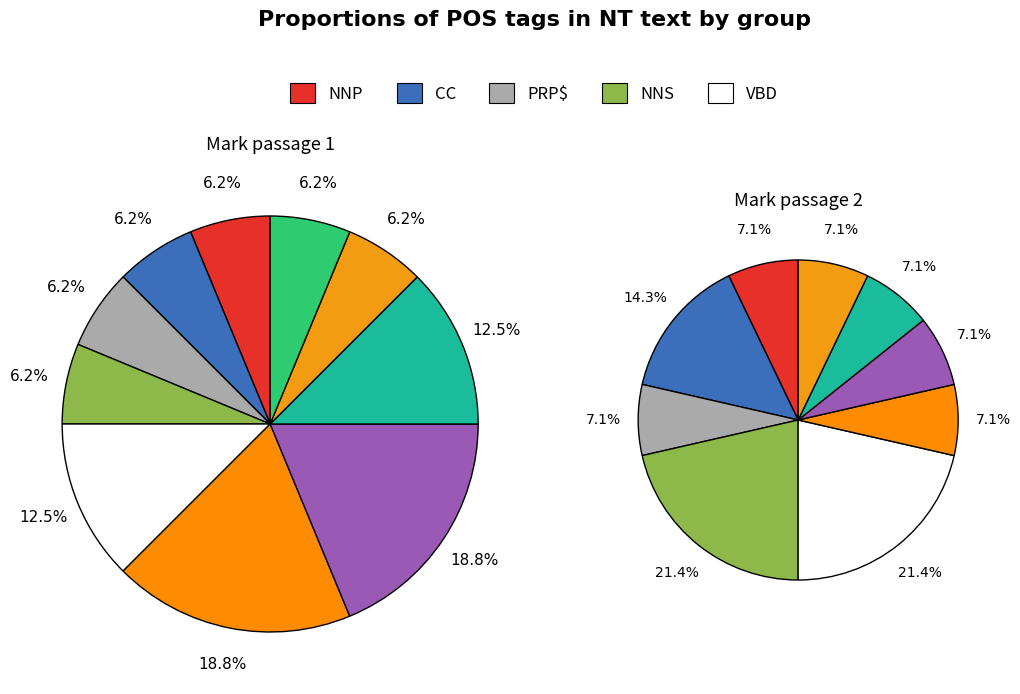

Which slice is the smallest?

CC